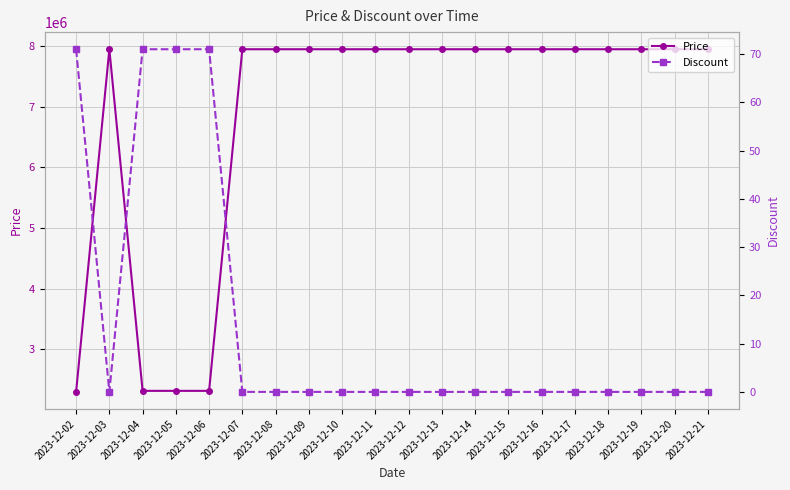

The value of Discount at 2023-12-15 is 0. True or false?

True